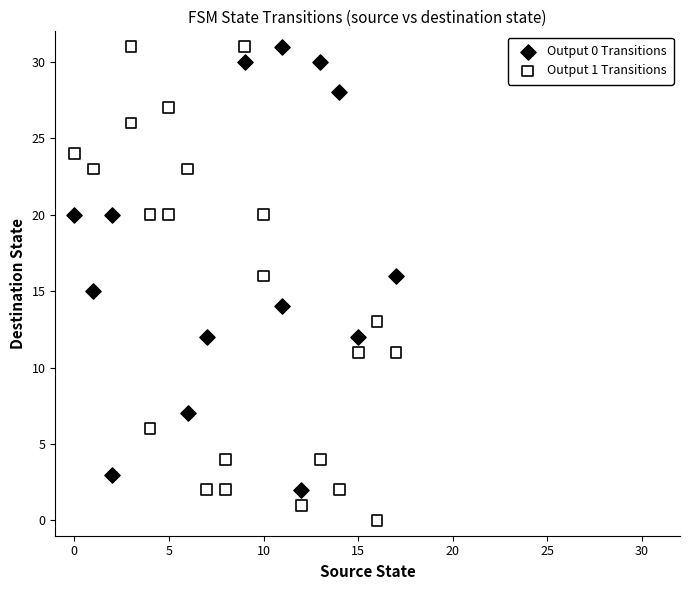

Which series has the widest spread of Y values?

Output 1 Transitions